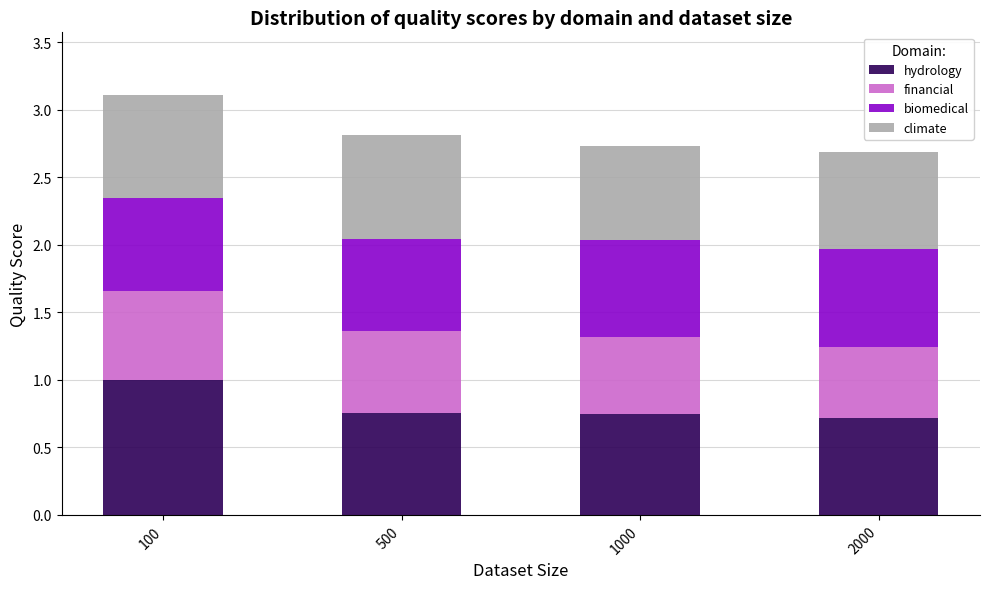

What is the total value across all series at 500?

2.8